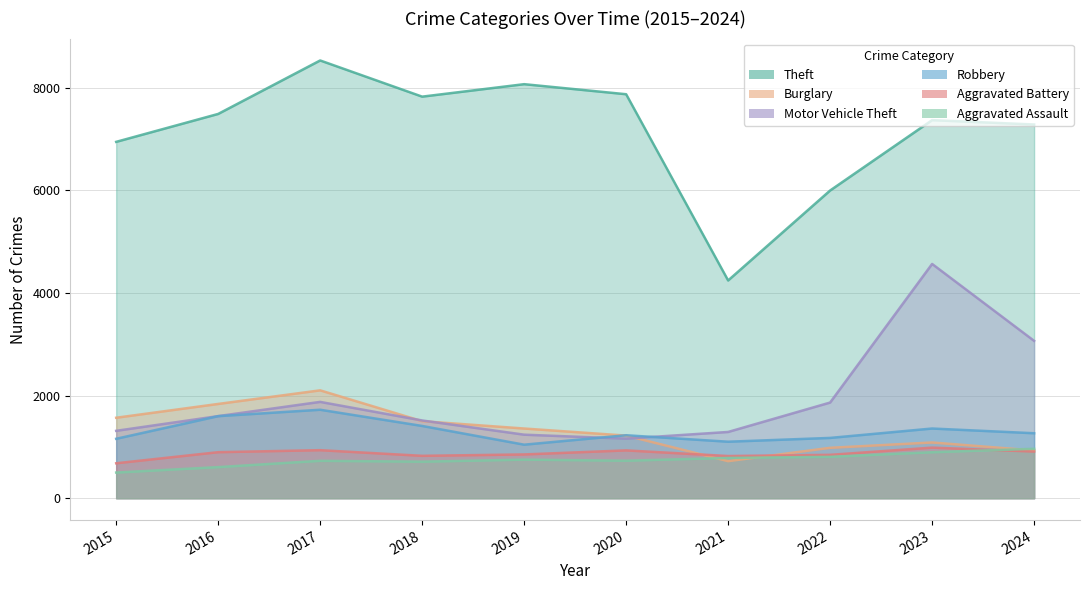

At how many categories does at least one series exceed 3584?

10